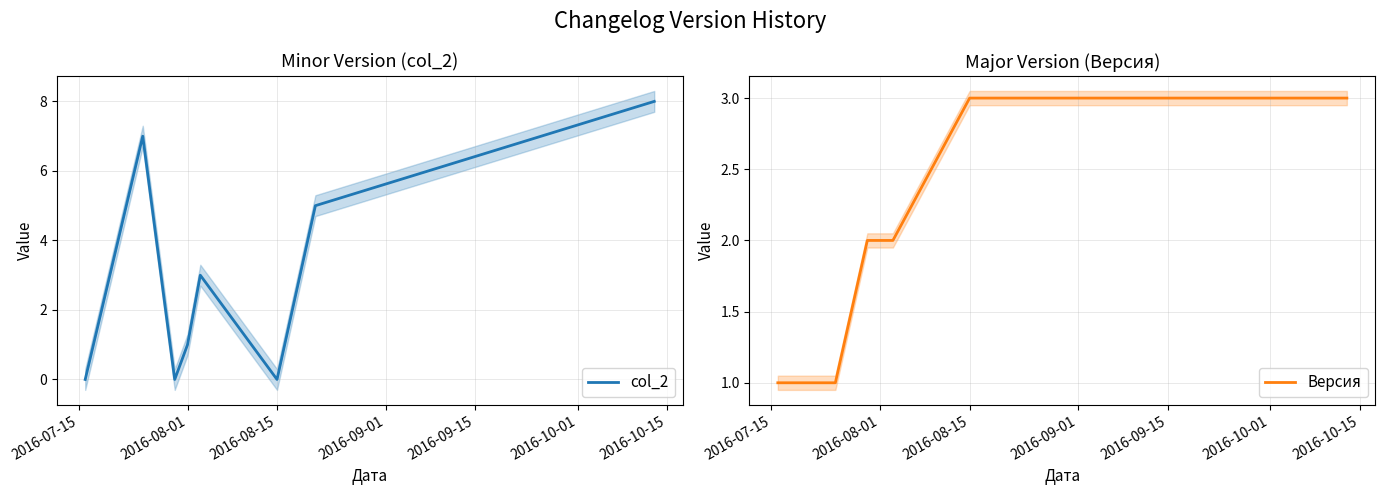

True or false: col_2 has more than 2 points higher than both neighbors.

False